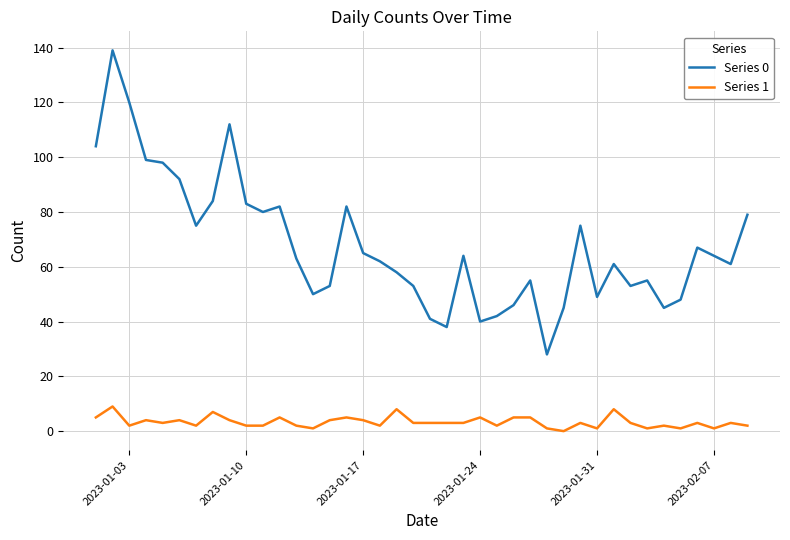

What are all the series names shown in the legend?

Series 0, Series 1